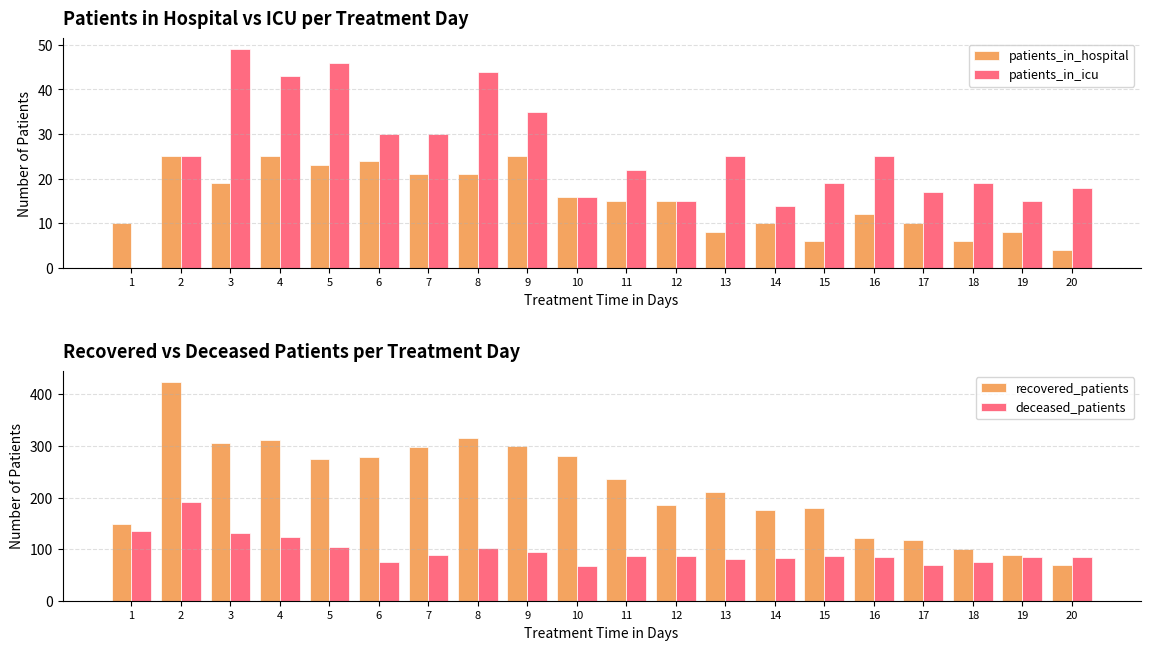

At how many categories does at least one series exceed 210?

10